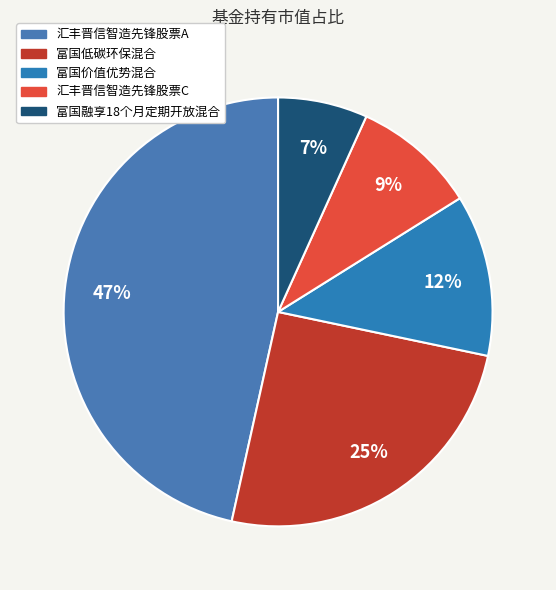

Does 富国低碳环保混合 represent more than half of the total?

No